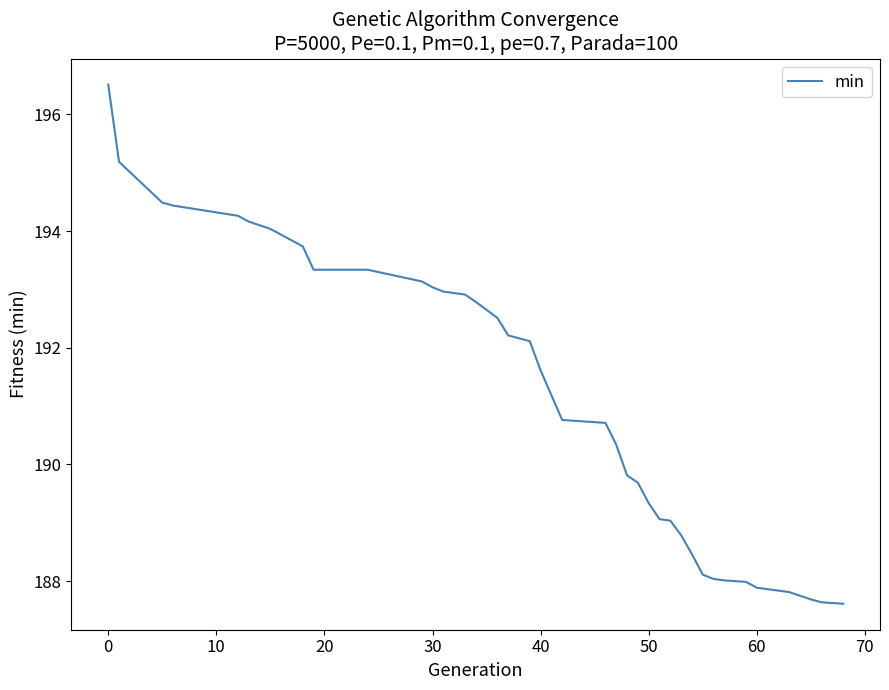

What is the smallest value displayed?

187.6